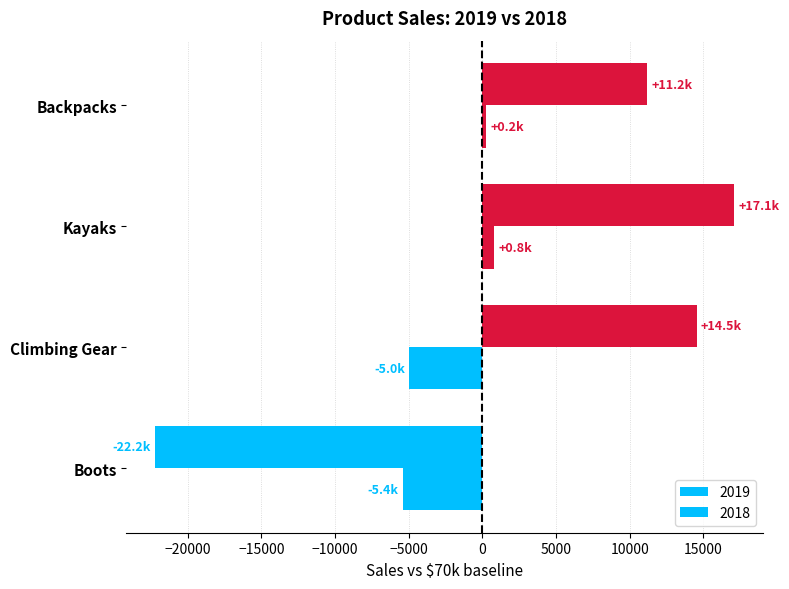

True or false: 2018 has a value of 235.4 at Backpacks.

True